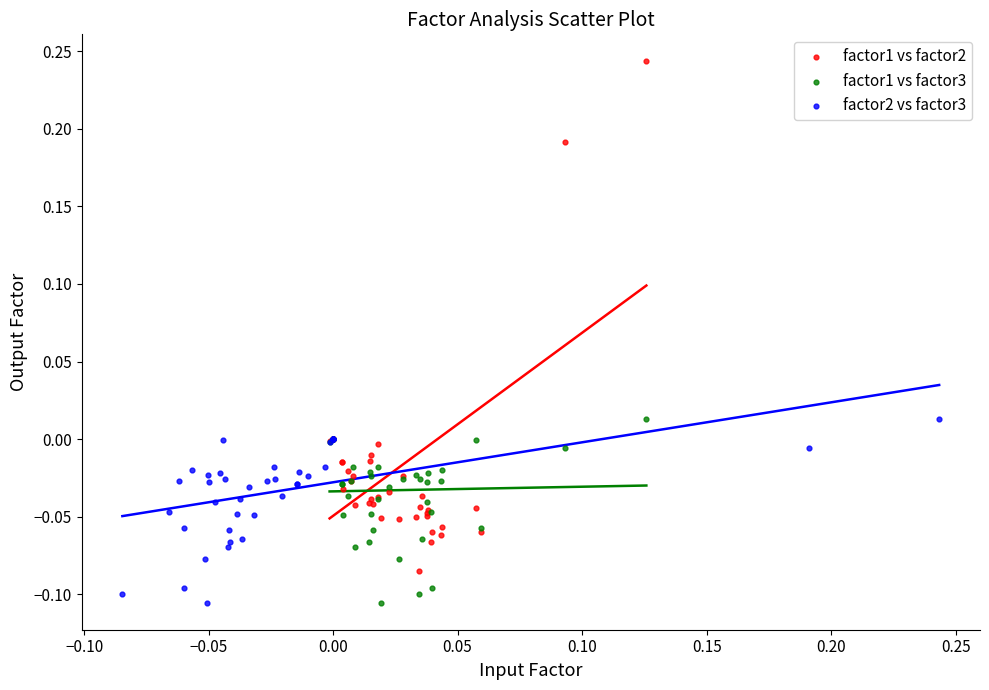

Which series contains the highest Y value?

factor1 vs factor2